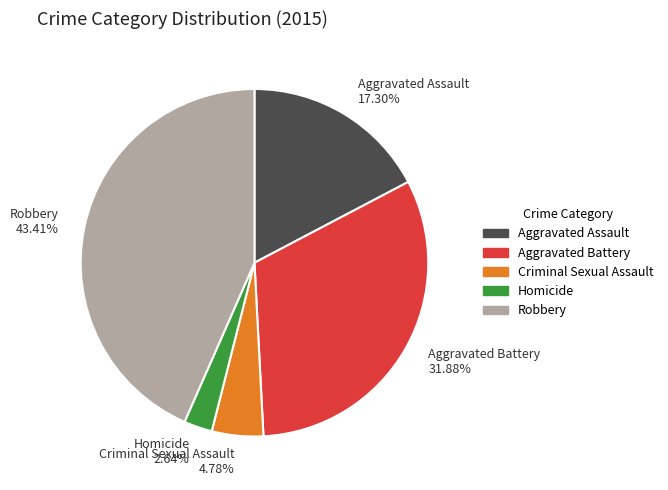

How many slices are in this pie chart?

5